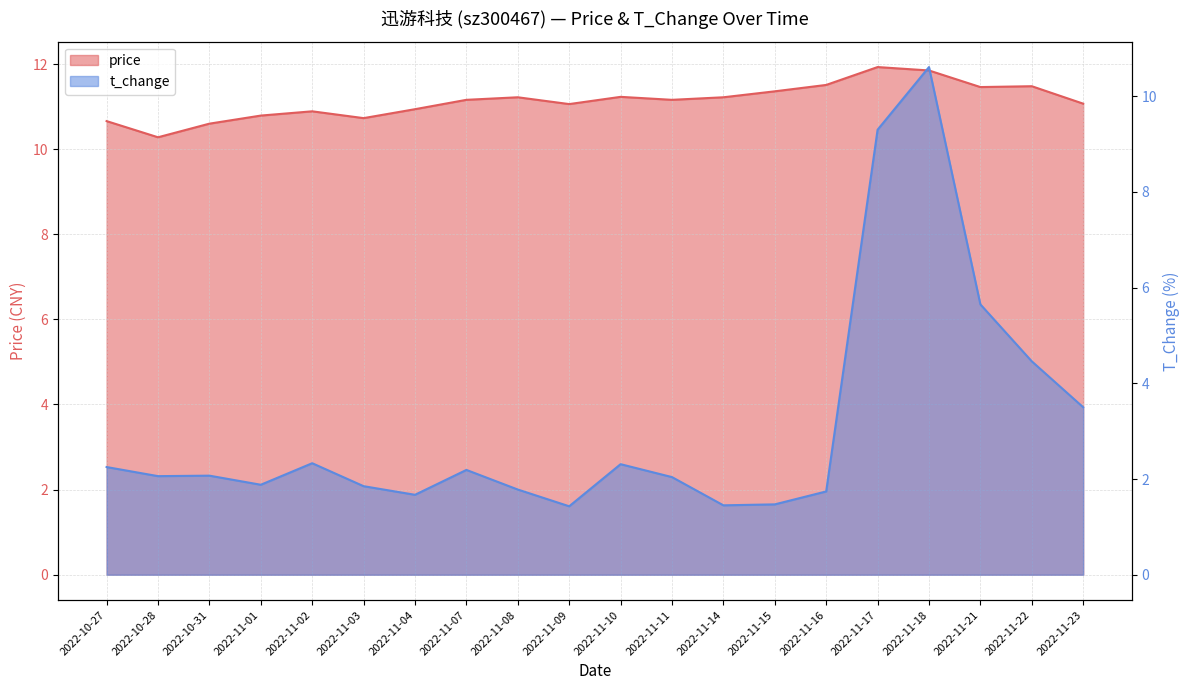

At how many categories does at least one series exceed 8?

20